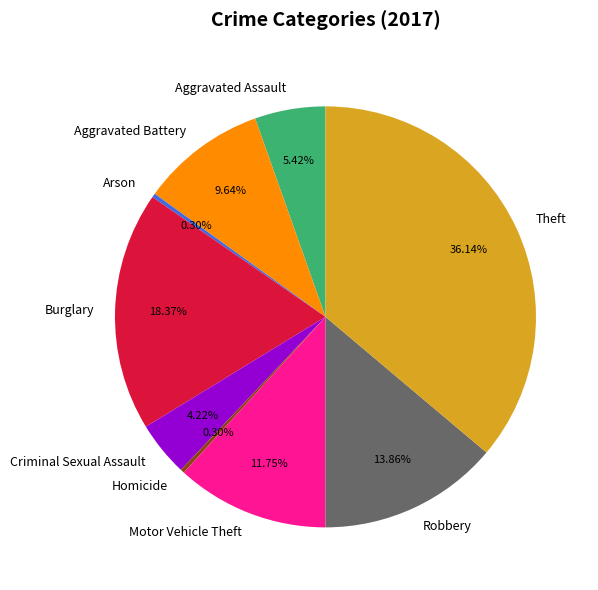

Which category has the biggest portion of the pie?

Theft